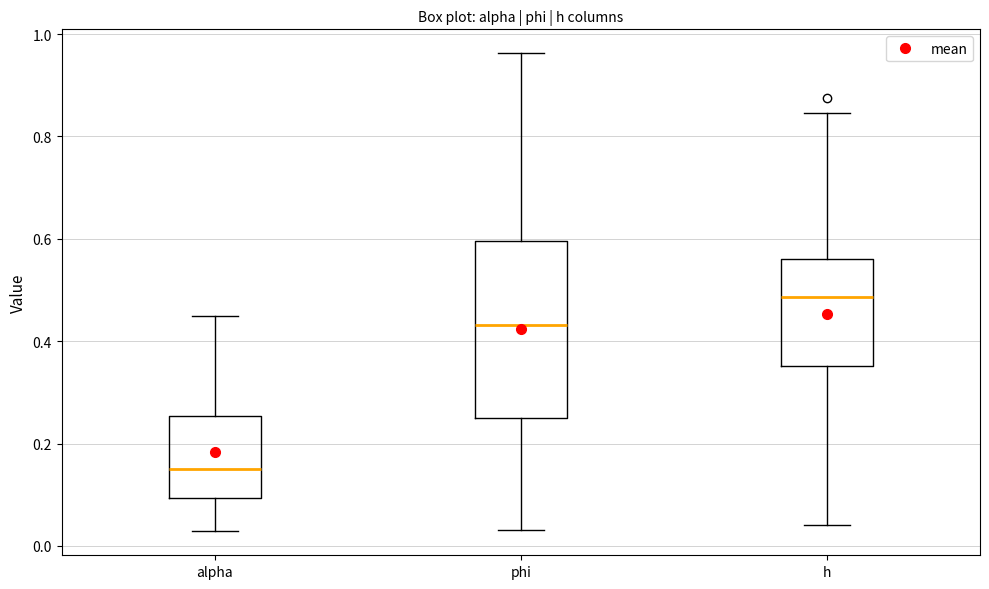

Which box's median line is the lowest?

alpha